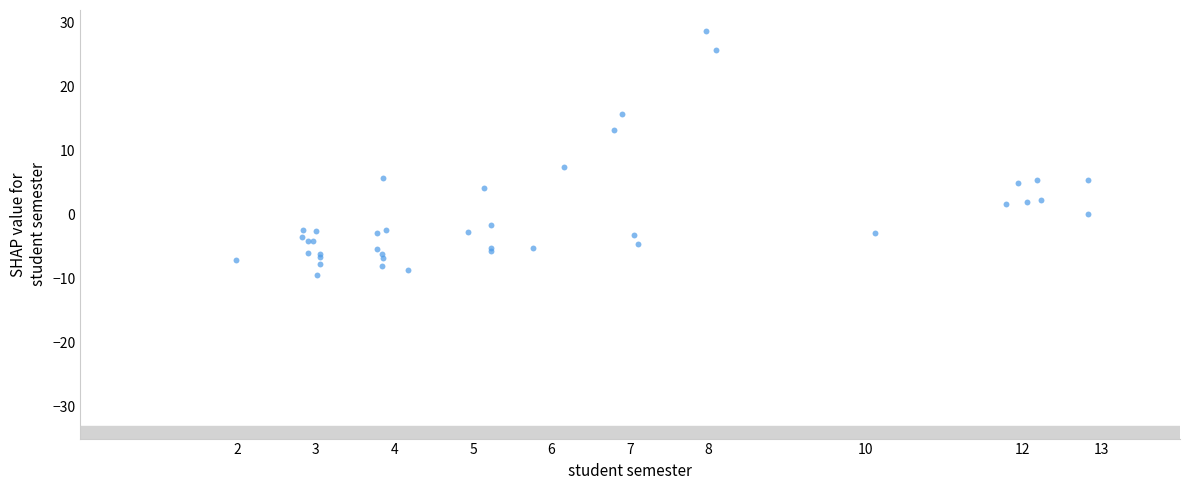

What Y value in the scatter plot is closest to 9?

7.5